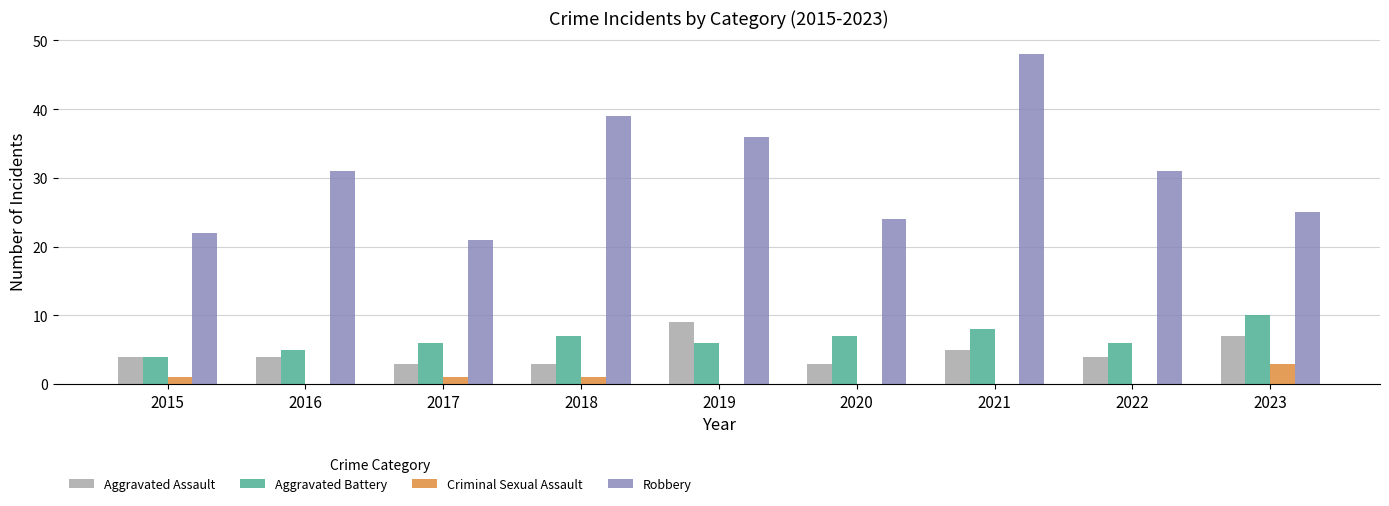

How many groups of bars are there?

9